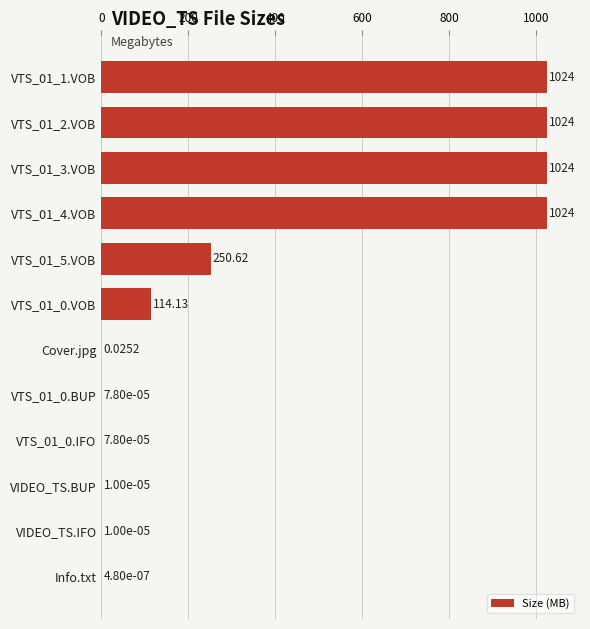

How many distinct data groups are displayed?

1